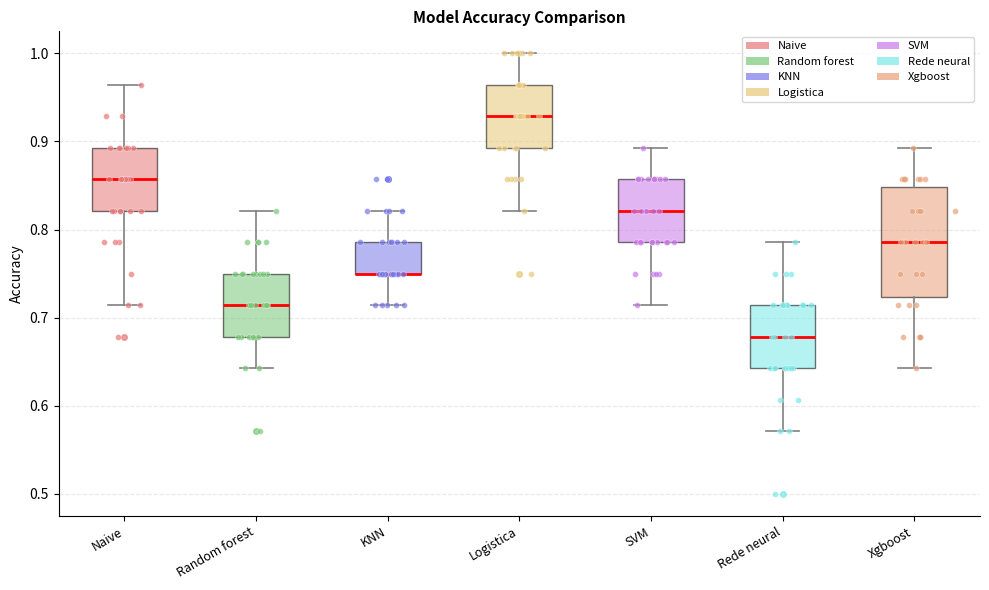

Where is the lower edge of the box for Rede neural on the y-axis? The values are not printed on the chart, so give them approximately, as read against the axis.

0.64